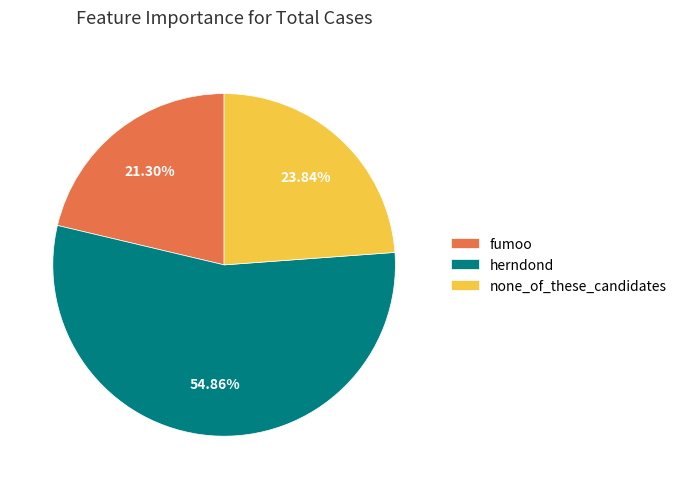

How many segments does this pie chart have?

3